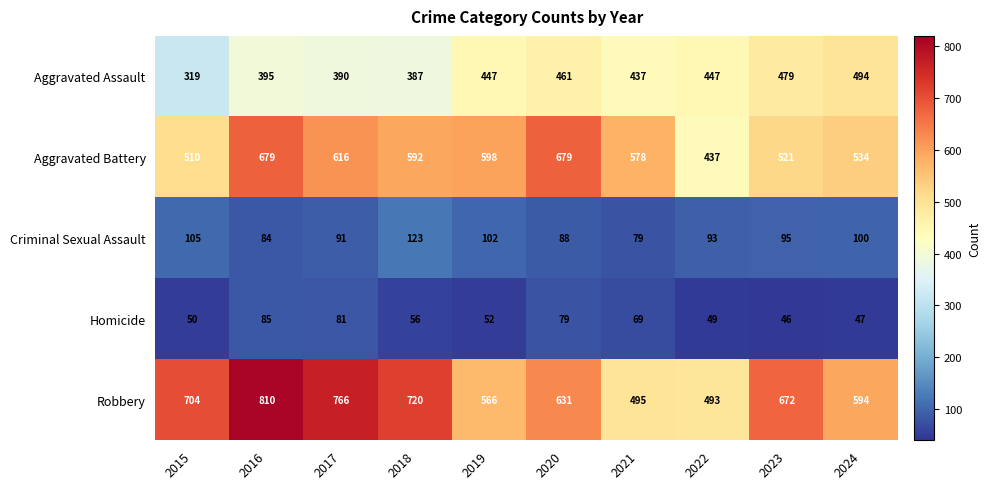

True or false: Robbery has a value of 720 at 2018.

True